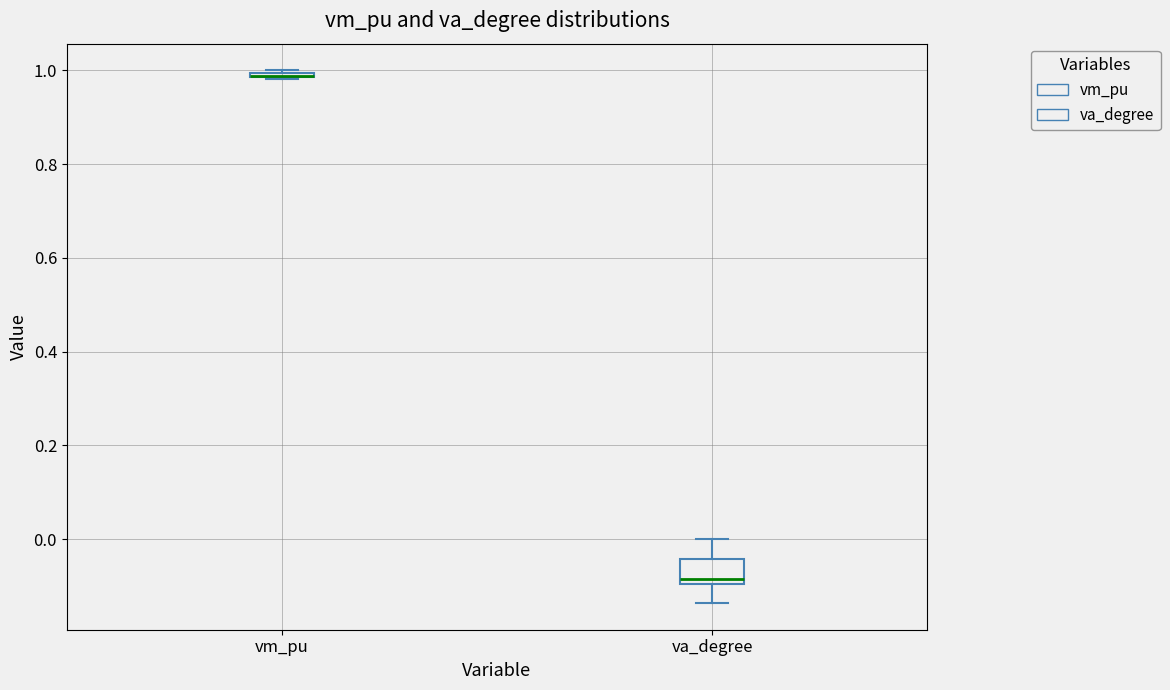

Comparing the boxes themselves (not the whiskers), which one is the tallest?

va_degree